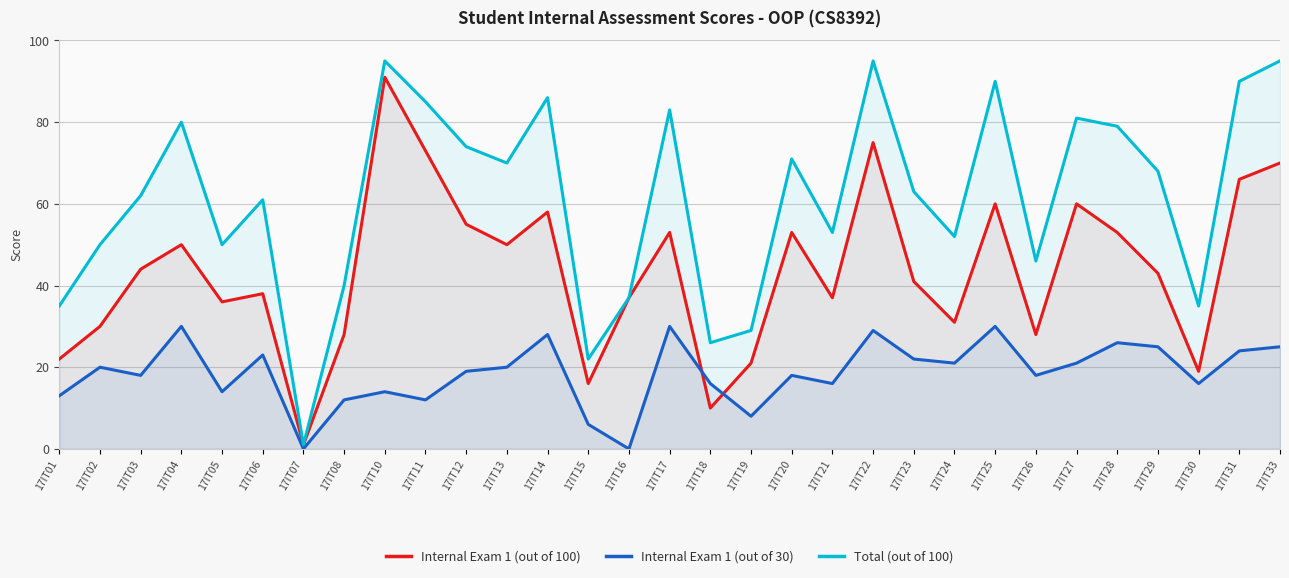

At which category does Total (out of 100) reach its first local peak?

17IT04